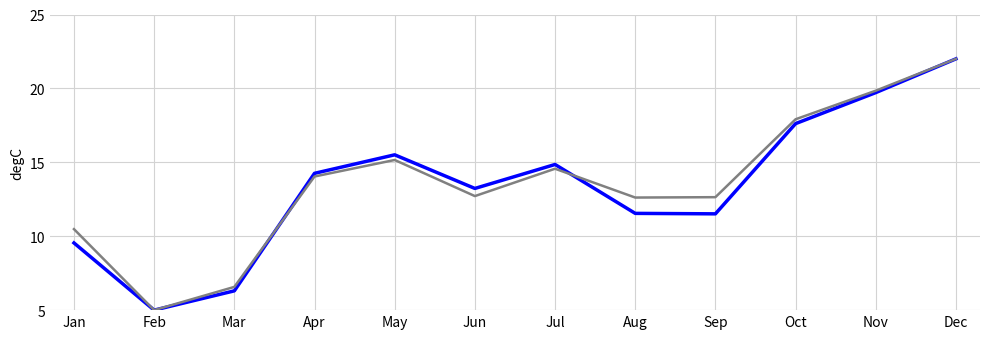

At which category does the chart reach its minimum across all series?

Feb